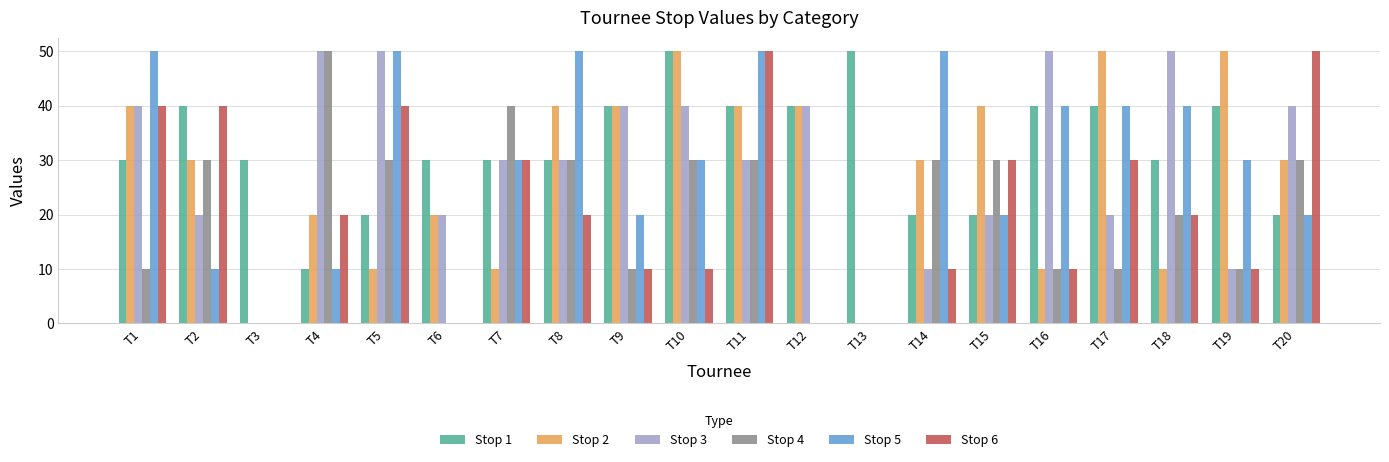

Count the number of categories in the chart.

20